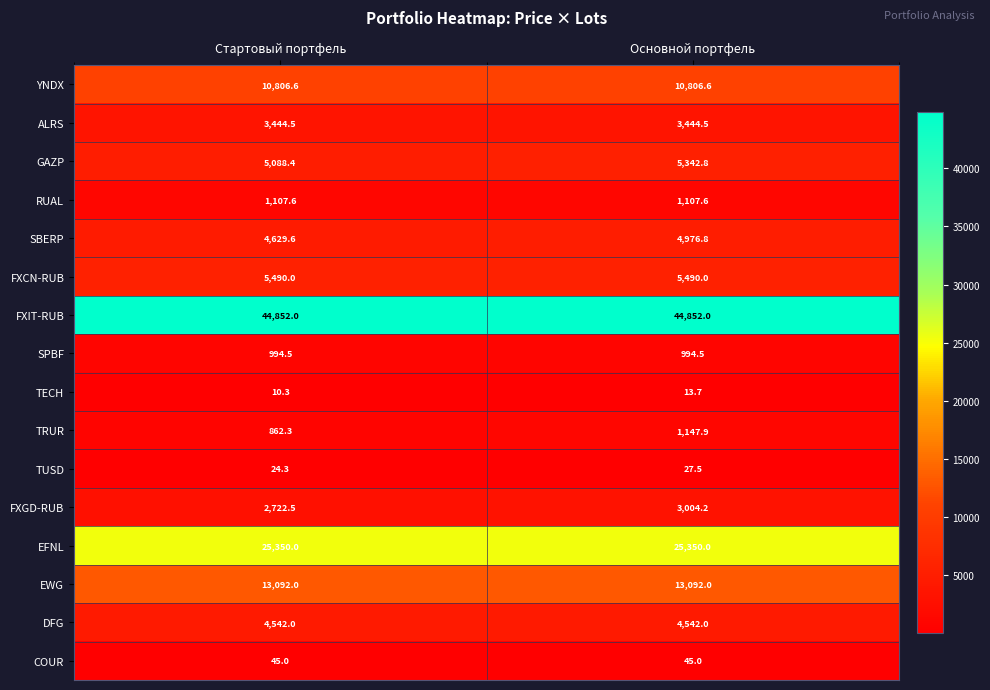

Rank the series by their maximum value, from highest to lowest.

FXIT-RUB, EFNL, EWG, YNDX, FXCN-RUB, GAZP, SBERP, DFG, ALRS, FXGD-RUB, TRUR, RUAL, SPBF, COUR, TUSD, TECH